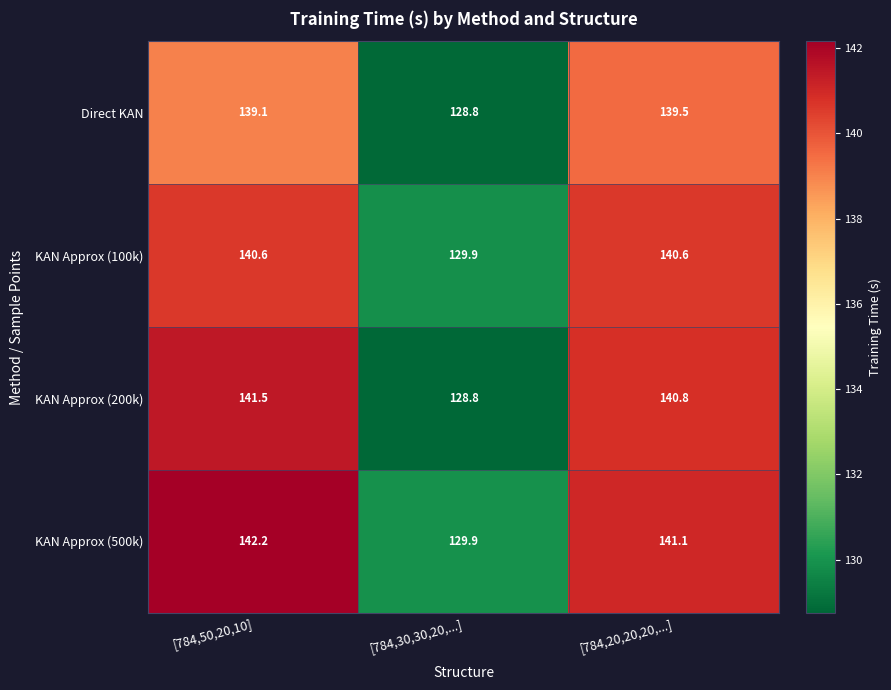

The value of KAN Approx (200k) at [784,30,30,20,...] is 28.0. True or false?

False